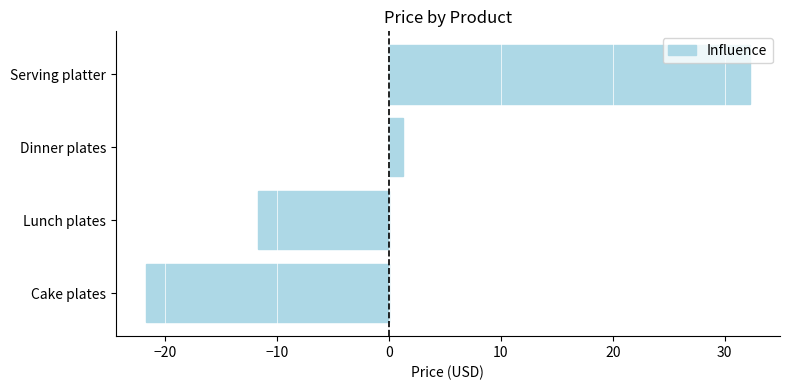

How many negative values are there?

2